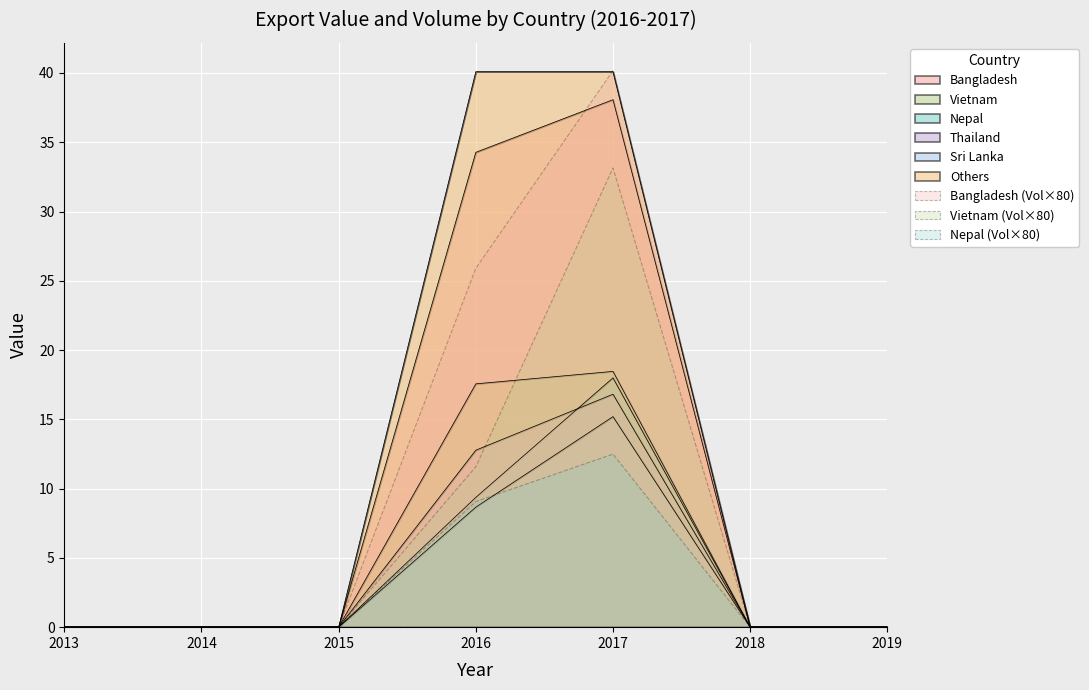

What is the difference between the maximum and minimum values in the Thailand series?

16.8